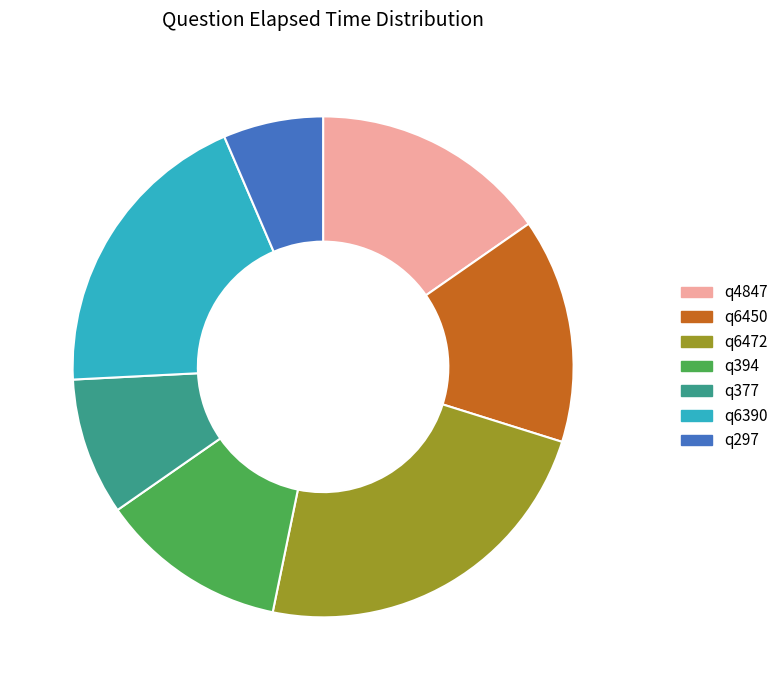

Is there any slice that represents more than half of the pie?

No